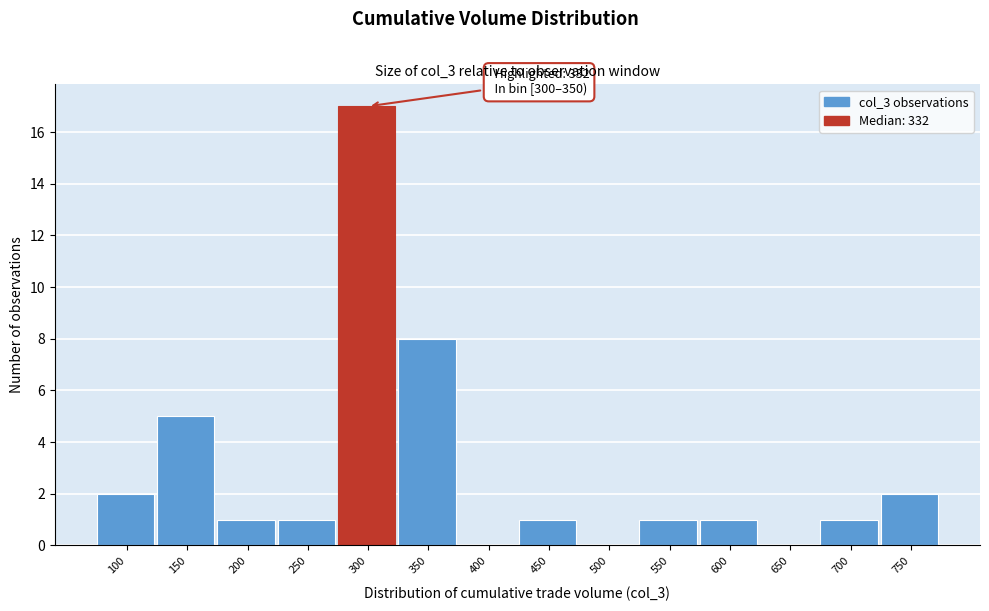

Reading left to right, transcribe all the data shown in this chart.

100=2	150=5	200=1	250=1	300=17	350=8	400=0	450=1	500=0	550=1	600=1	650=0	700=1	750=2